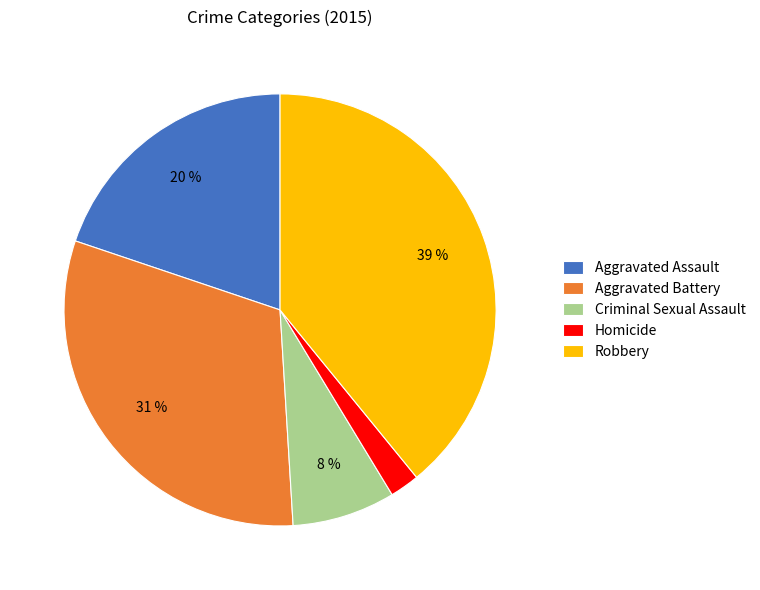

Which slice is the largest?

Robbery